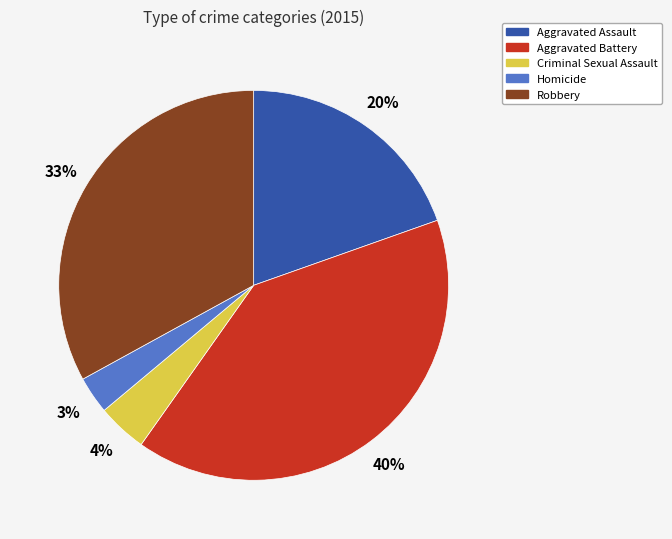

How many slices are in this pie chart?

5